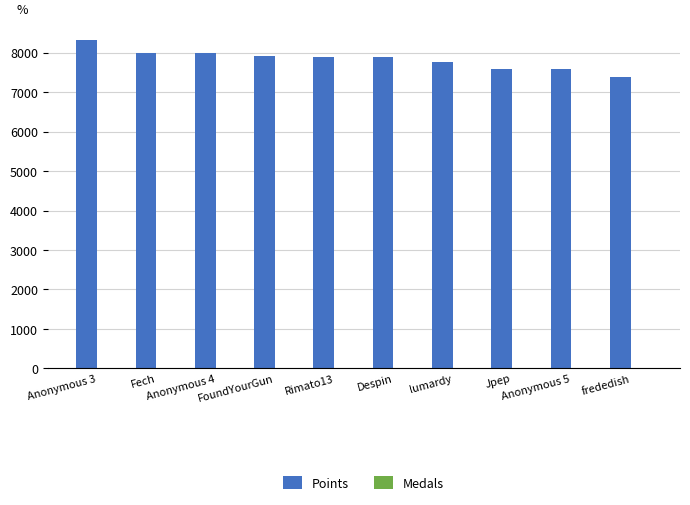

Does the chart contain stacked bars?

No